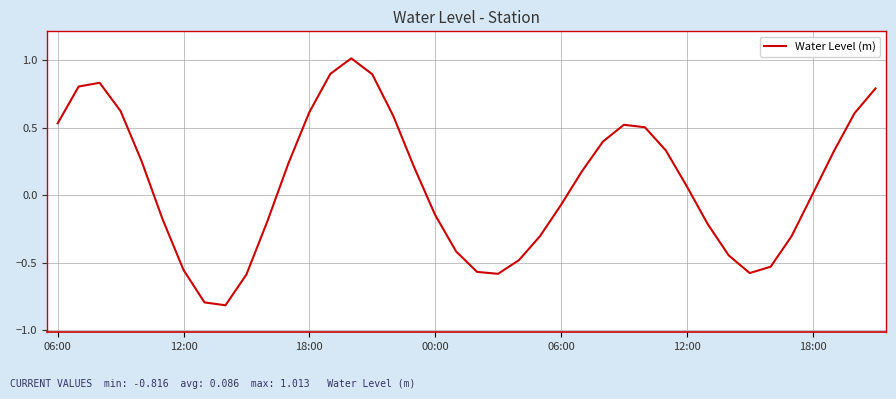

What is the difference between the maximum and minimum values?

1.8